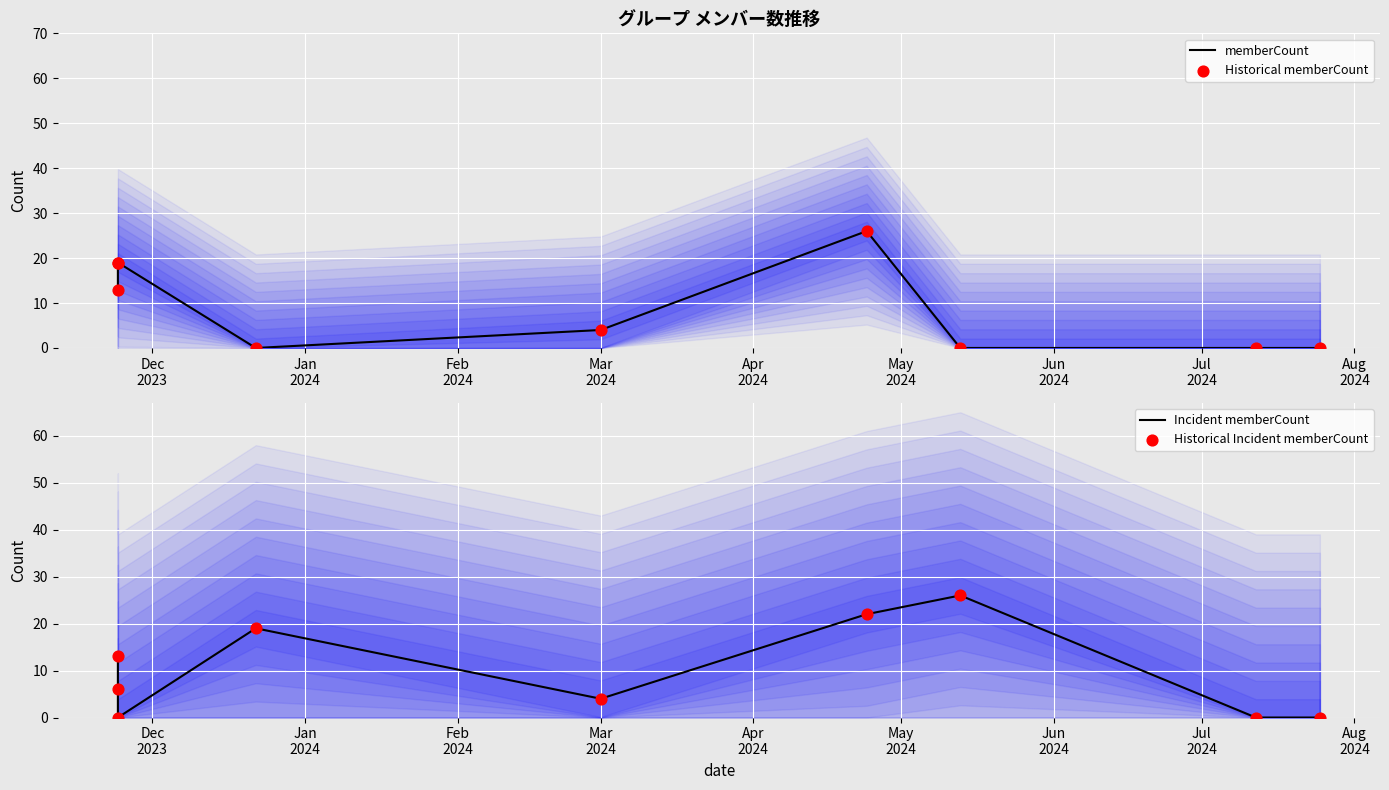

Which series reaches the maximum Y coordinate?

memberCount